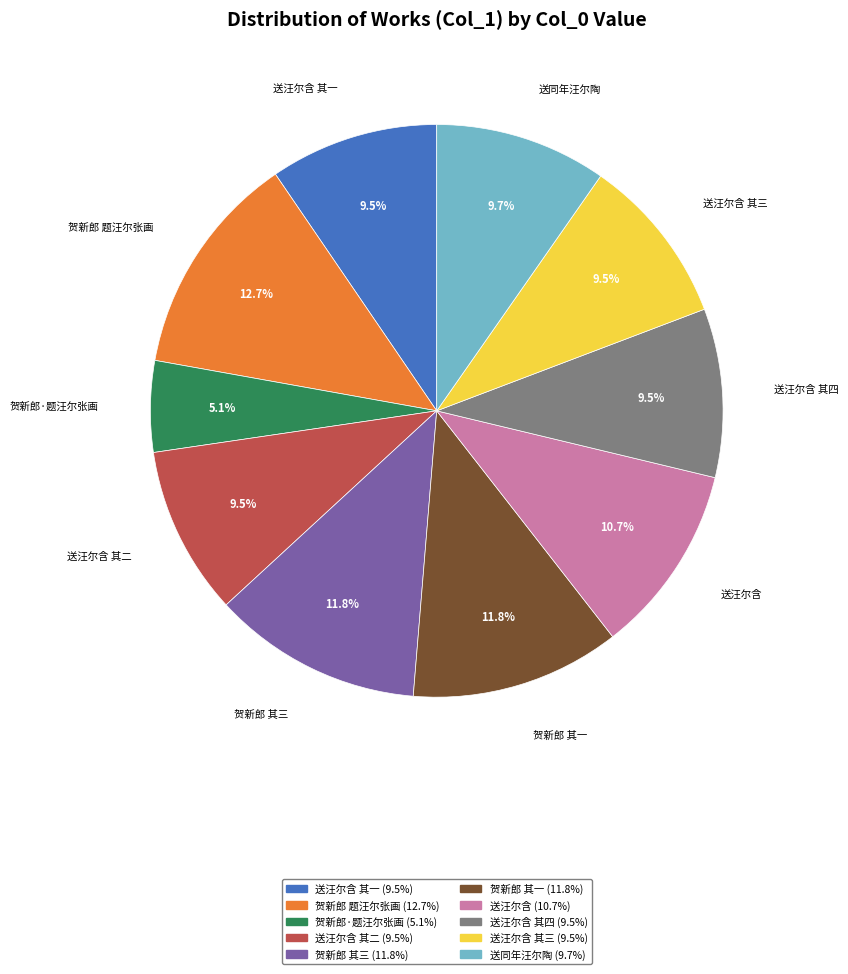

Does any single category account for the majority?

No